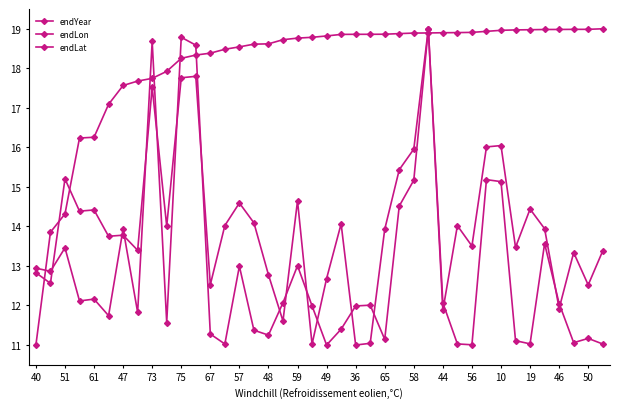

Between which two adjacent categories do endYear and endLat first intersect?

40 and 51